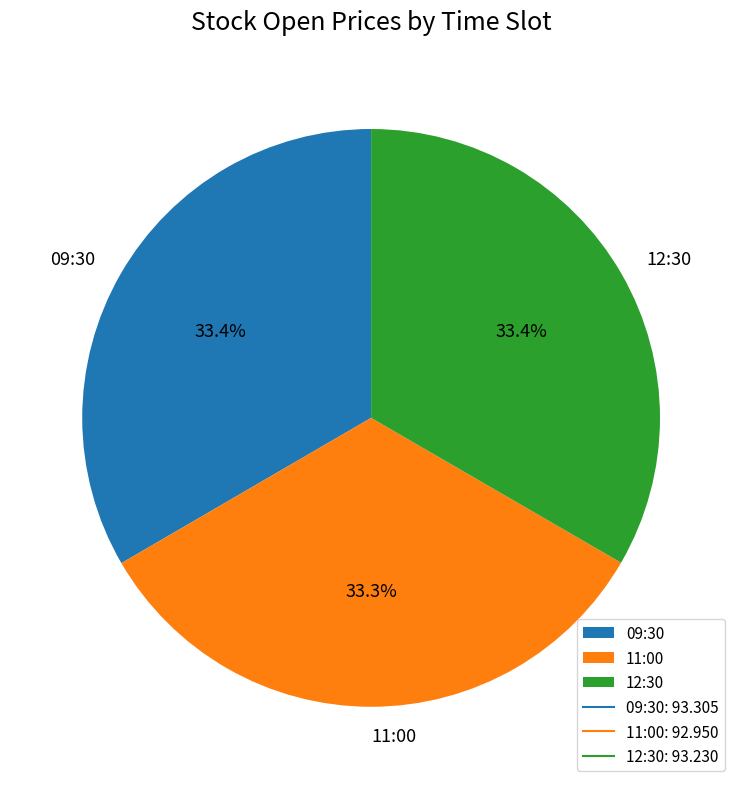

Does 09:30 account for over 50% of the chart?

No